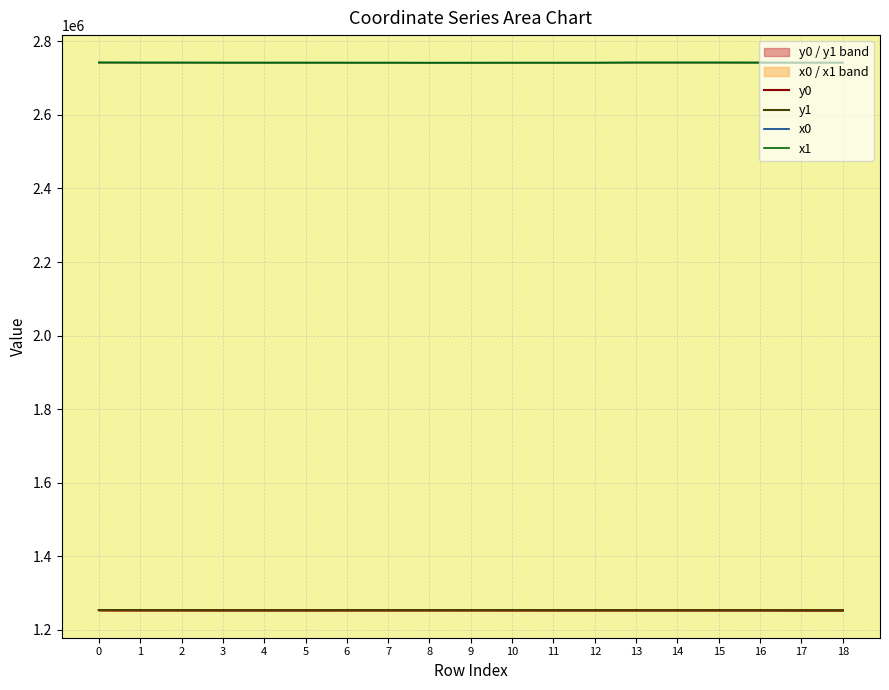

List the labels in order of y0 value, largest first.

0, 9, 1, 2, 8, 6, 7, 10, 11, 12, 15, 13, 14, 3, 4, 5, 16, 17, 18